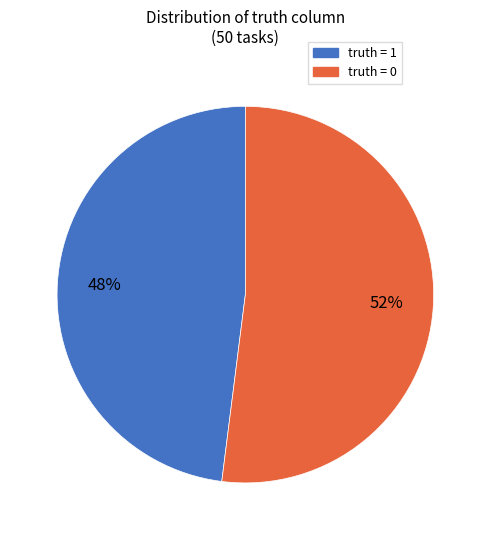

Approximately how many times larger is the value at truth = 0 compared to truth = 1?

1.1